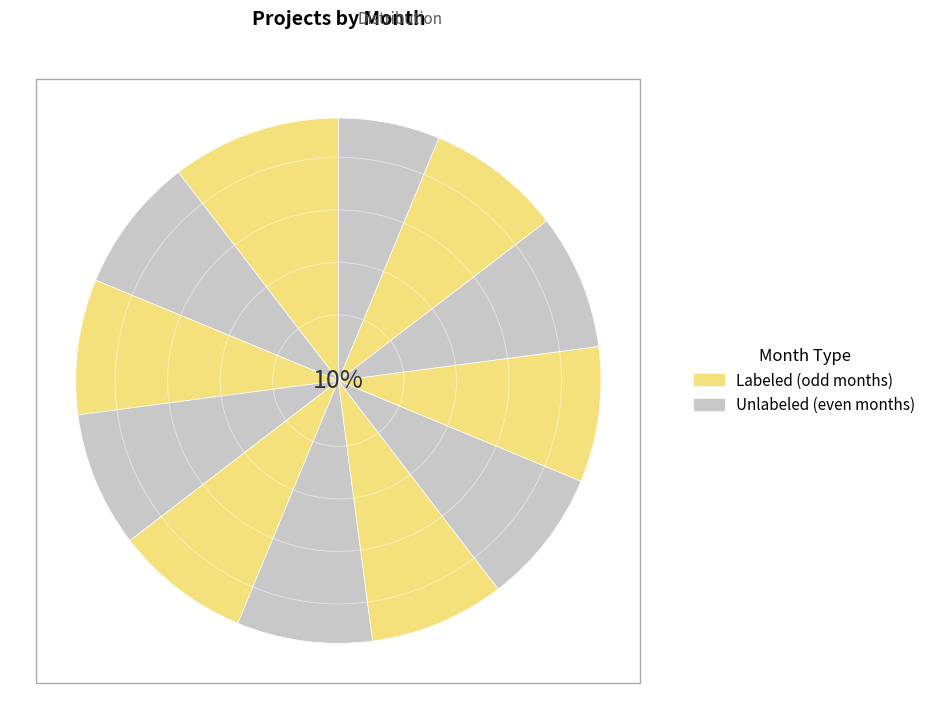

Is there any slice that represents more than half of the pie?

No